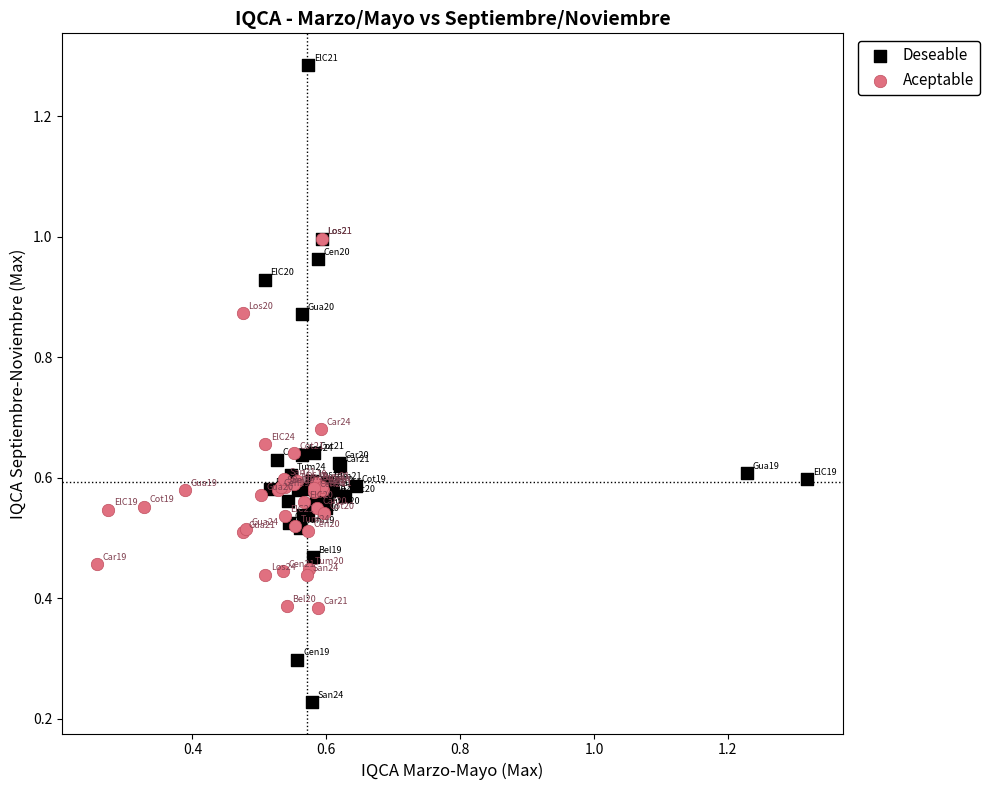

Which series contains the highest Y value?

Deseable